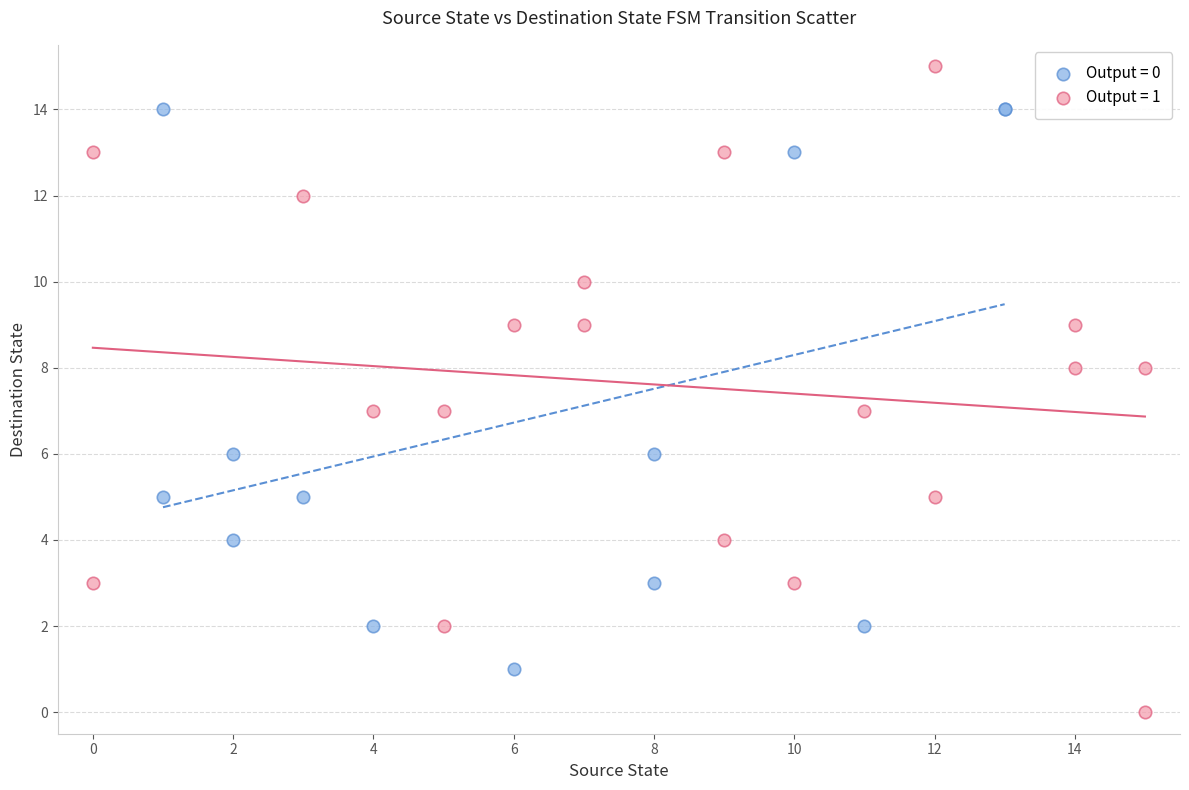

Which series has the widest spread of Y values?

Output = 1